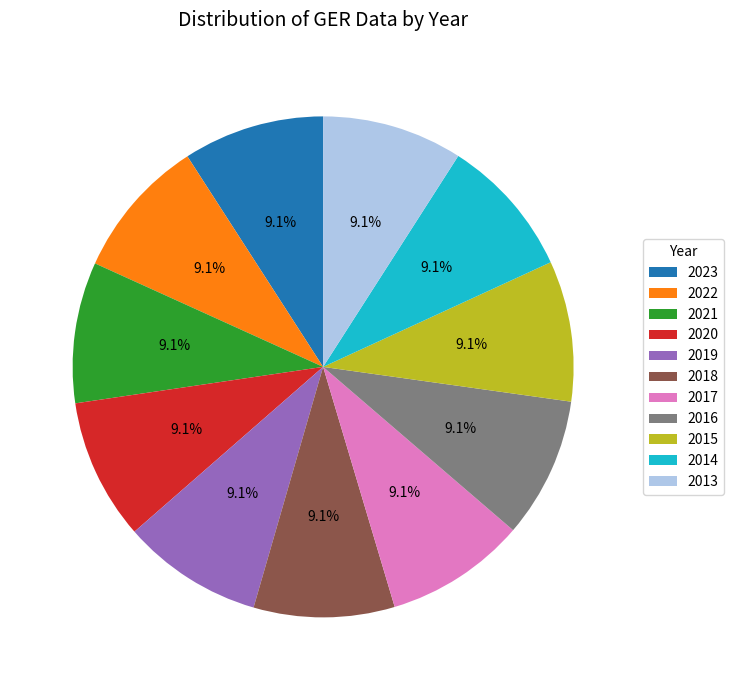

The 2015 slice represents 9% of the pie. True or false?

True